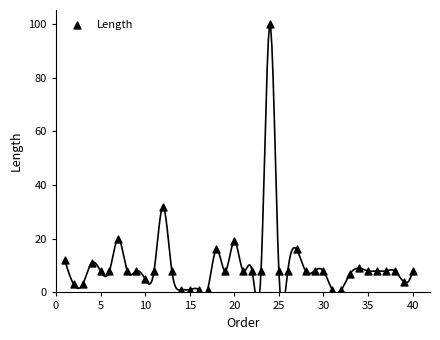

What Y value in the scatter plot is closest to 50?

32